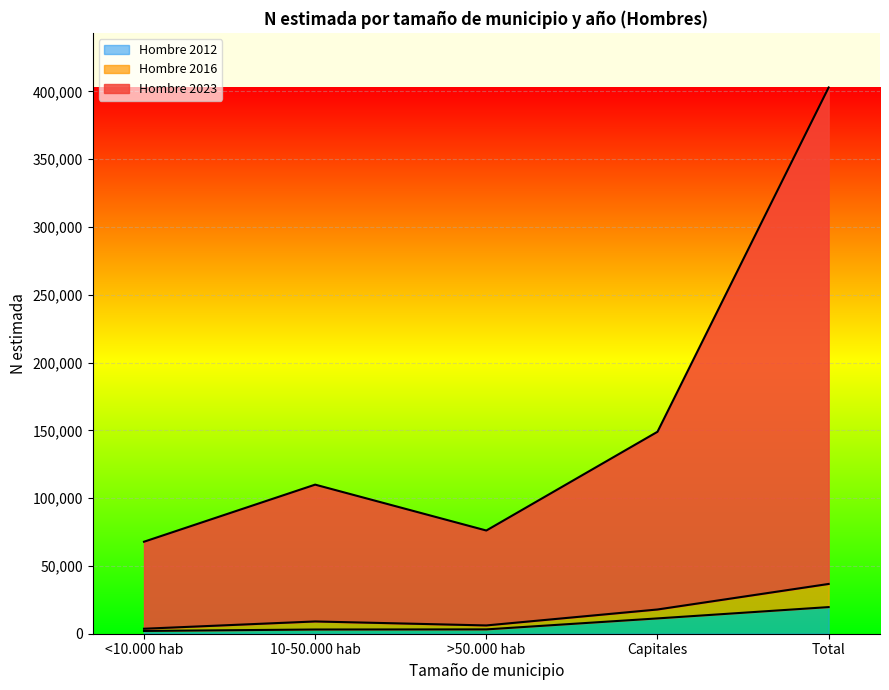

How many data points in Hombre 2012 are less than 3195?

2